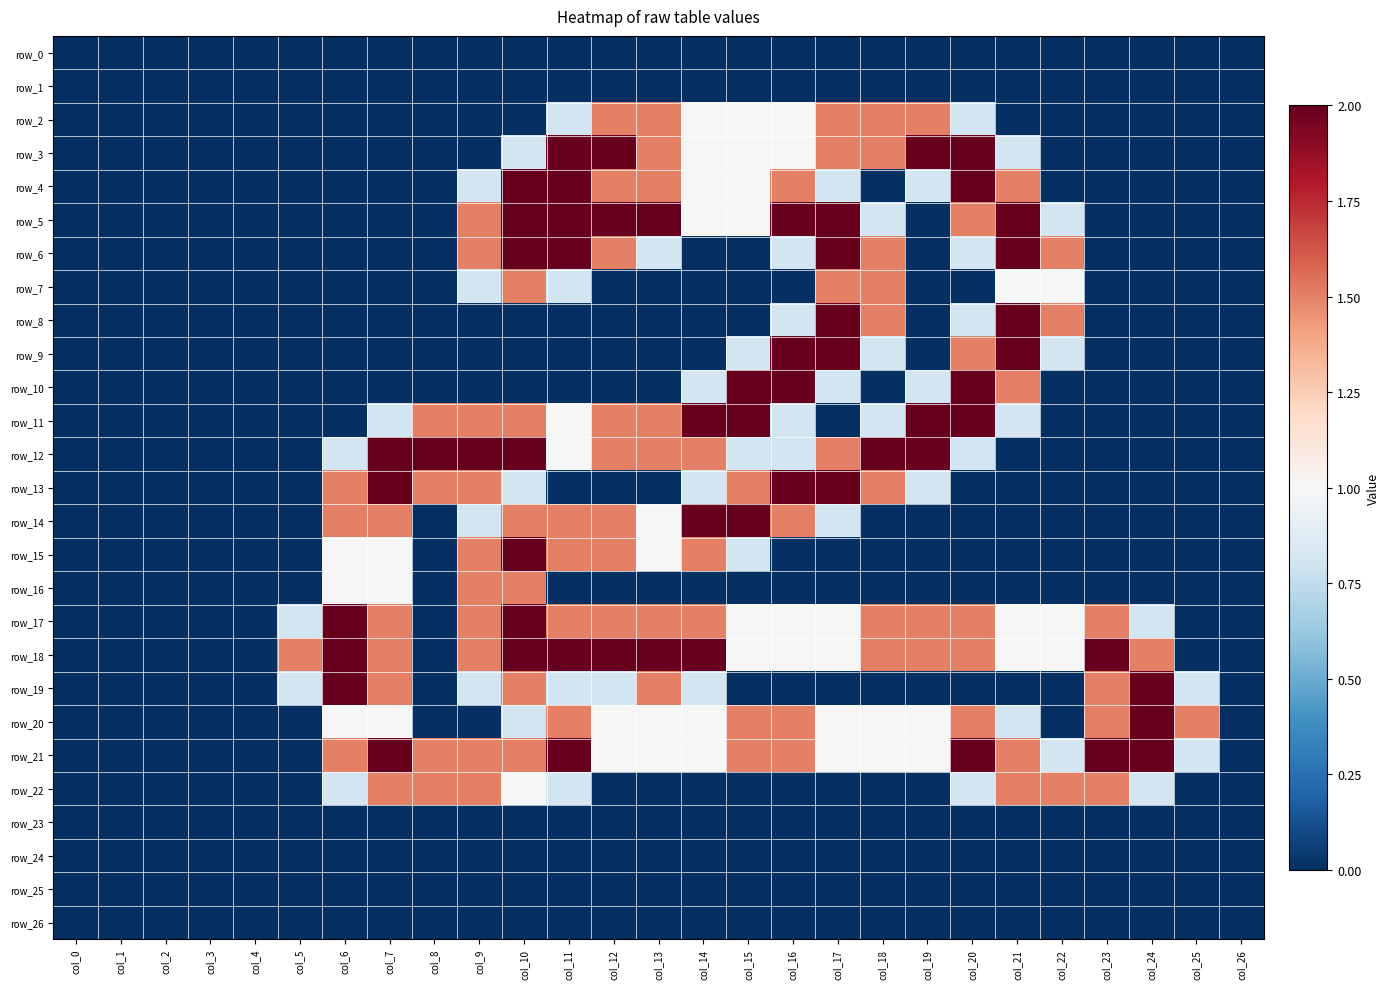

Rank the series by their maximum value, from lowest to highest.

row_0, row_1, row_23, row_24, row_25, row_26, row_2, row_7, row_16, row_22, row_3, row_4, row_5, row_6, row_8, row_9, row_10, row_11, row_12, row_13, row_14, row_15, row_17, row_18, row_19, row_20, row_21